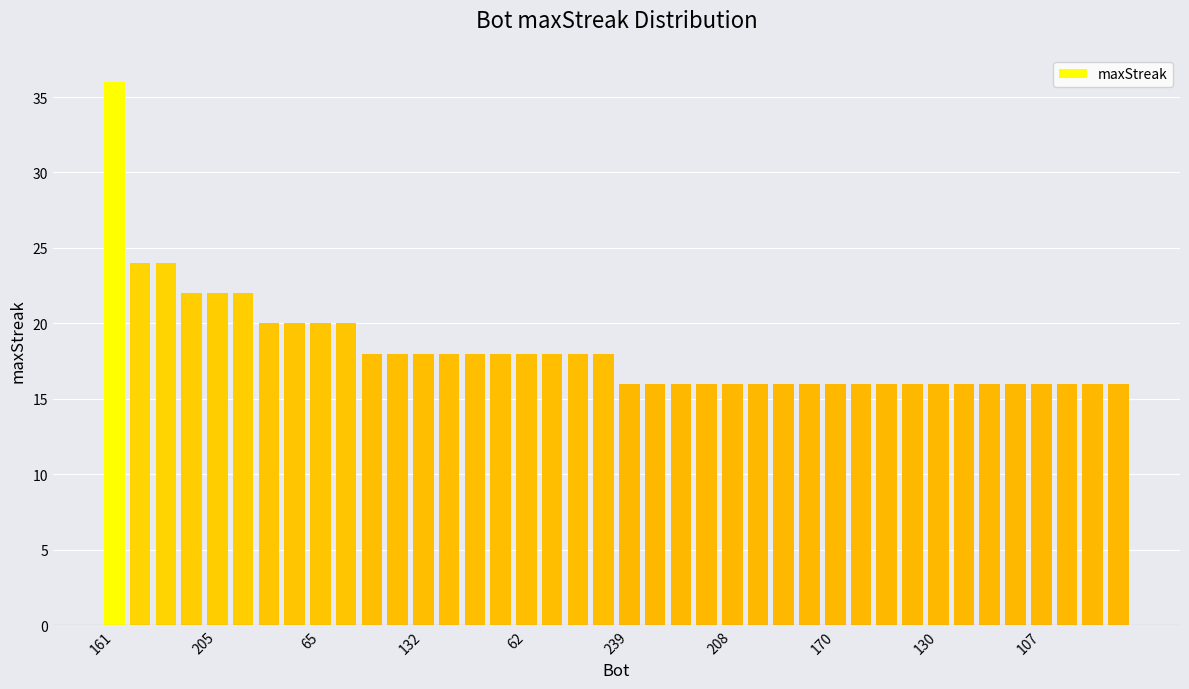

What is the difference between the maximum and minimum values?

20